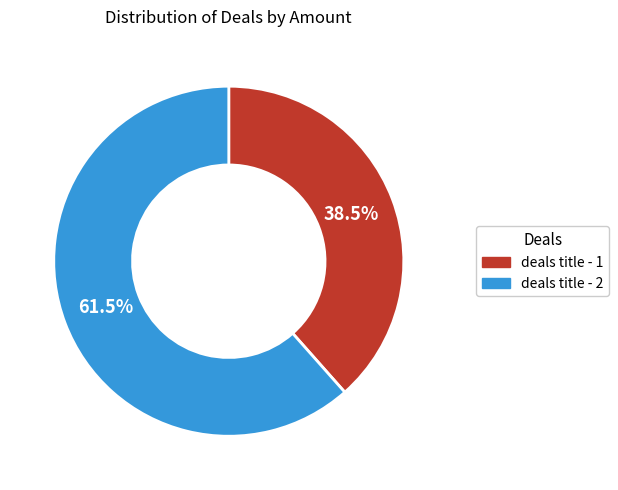

What is the smallest slice in the pie chart?

deals title - 1